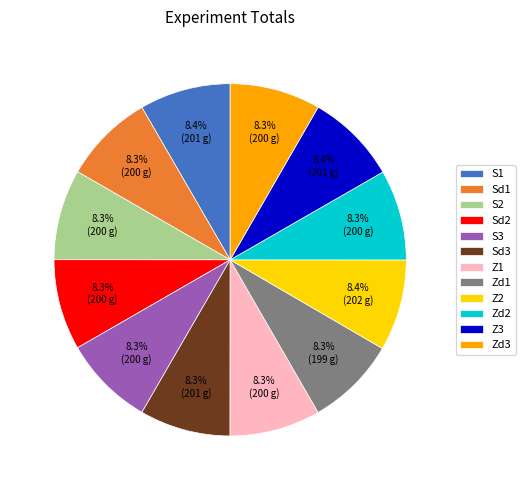

Count the number of slices in the pie.

12